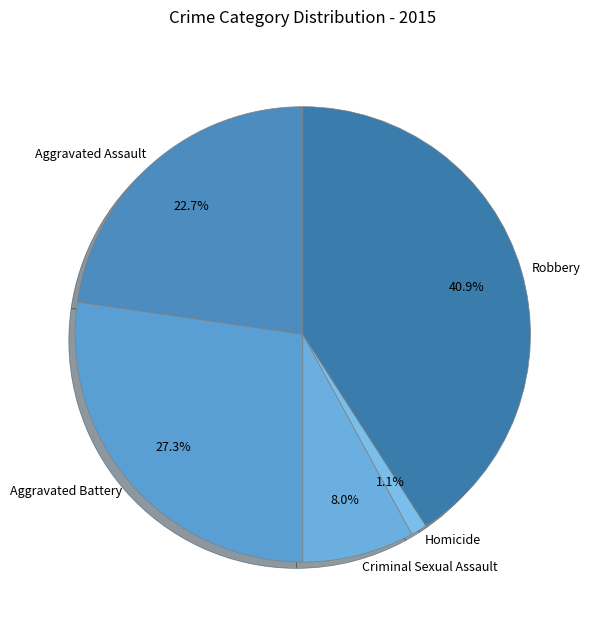

To the nearest percent, what is the combined percentage of Robbery and Aggravated Assault?

64%